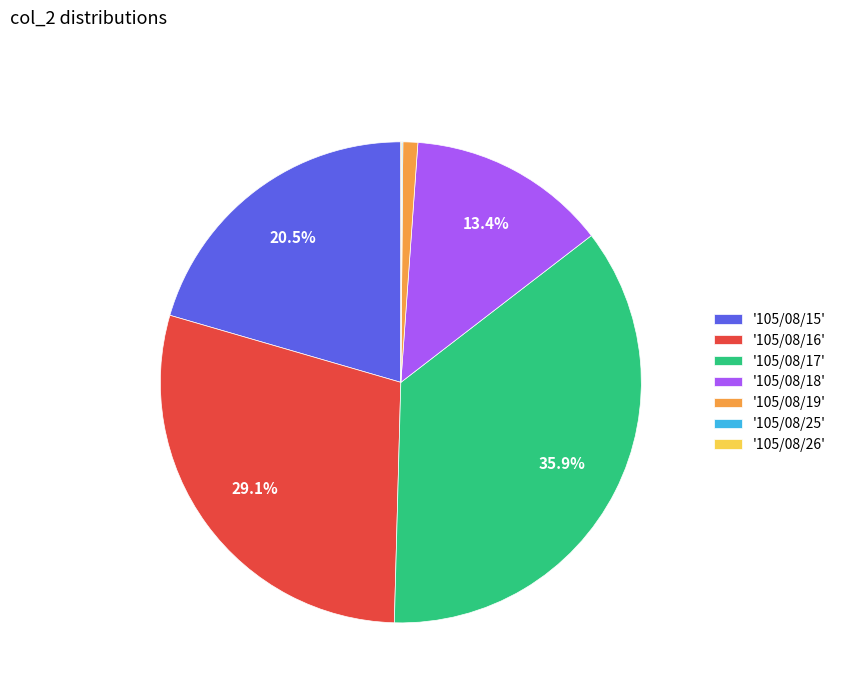

Does any single category account for the majority?

No